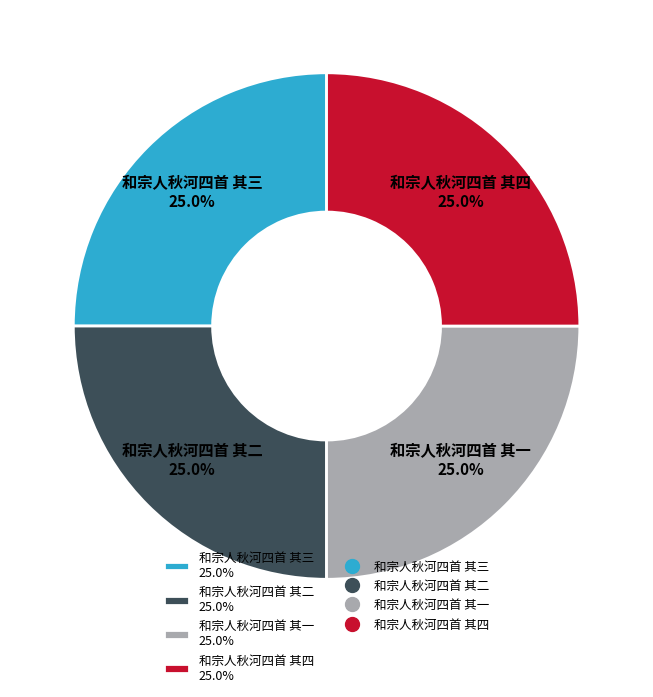

Does any single category account for the majority?

No